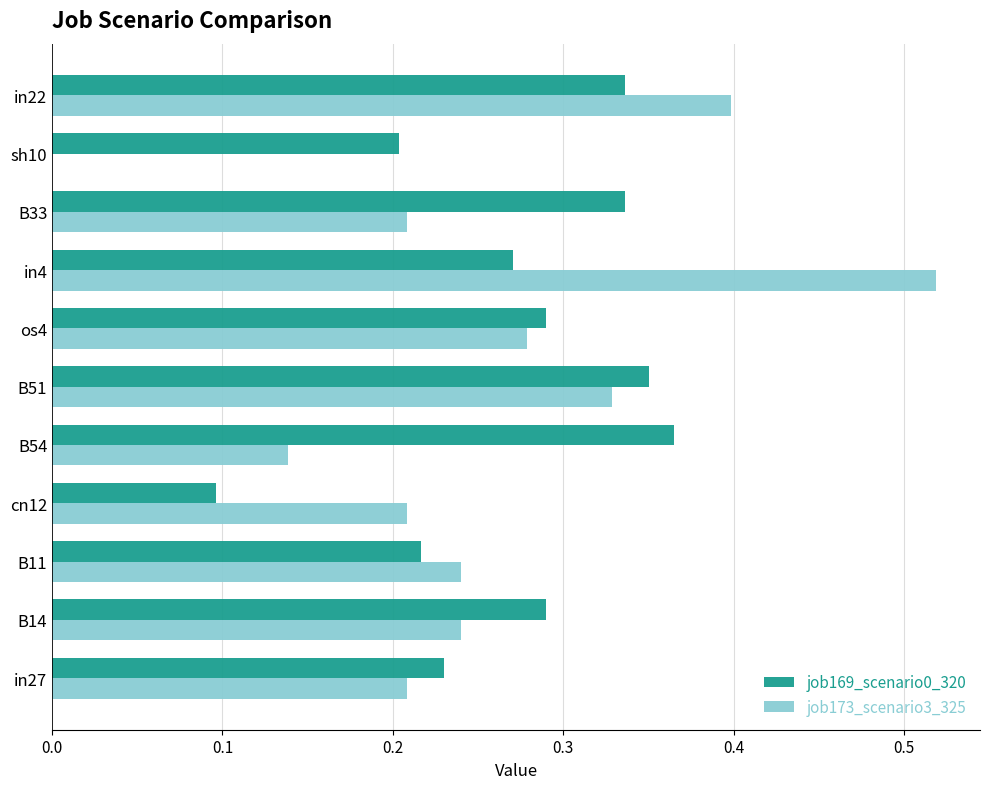

What is the total value across all series at os4?

0.6